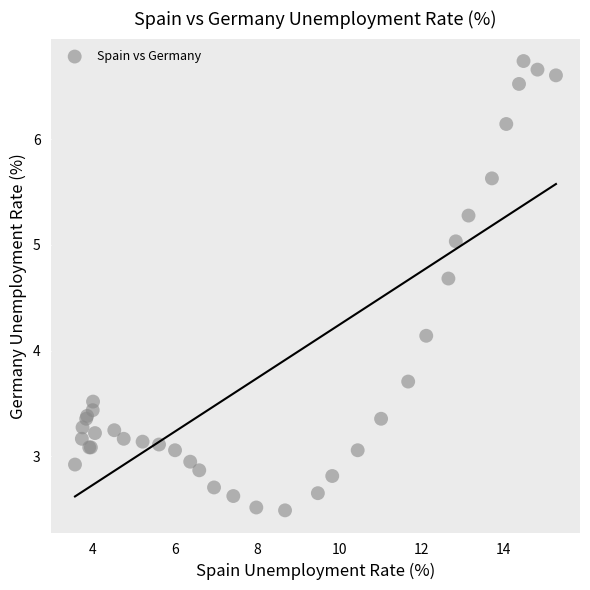

What Y value in the scatter plot is closest to 4?

4.1